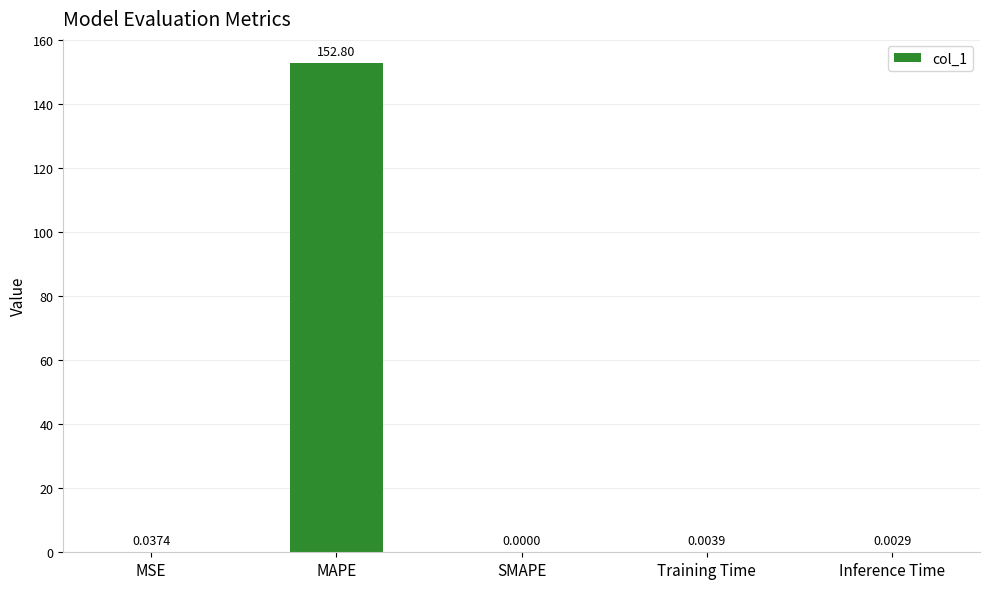

What is the change in value from MAPE to SMAPE?

-152.8